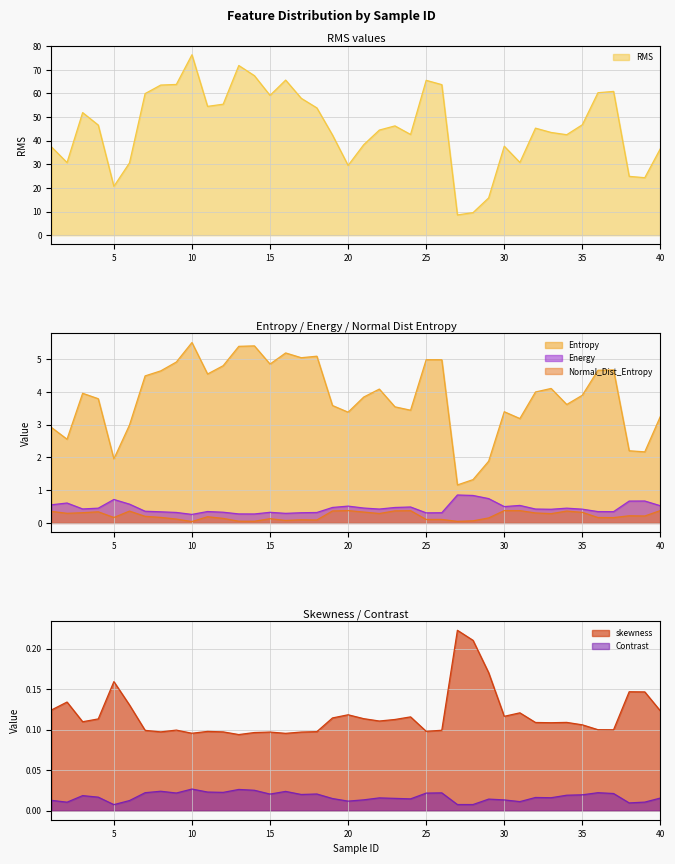

Where is the first local maximum for Energy?

2